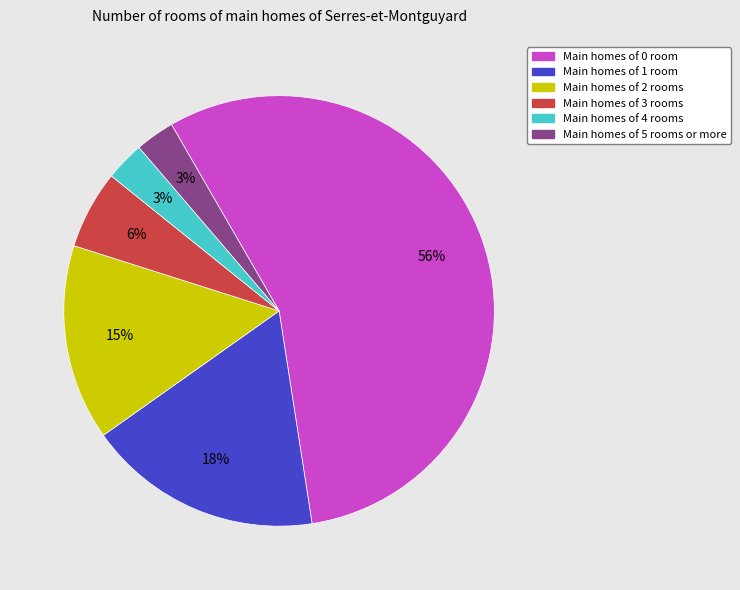

Does any single category account for the majority?

Yes